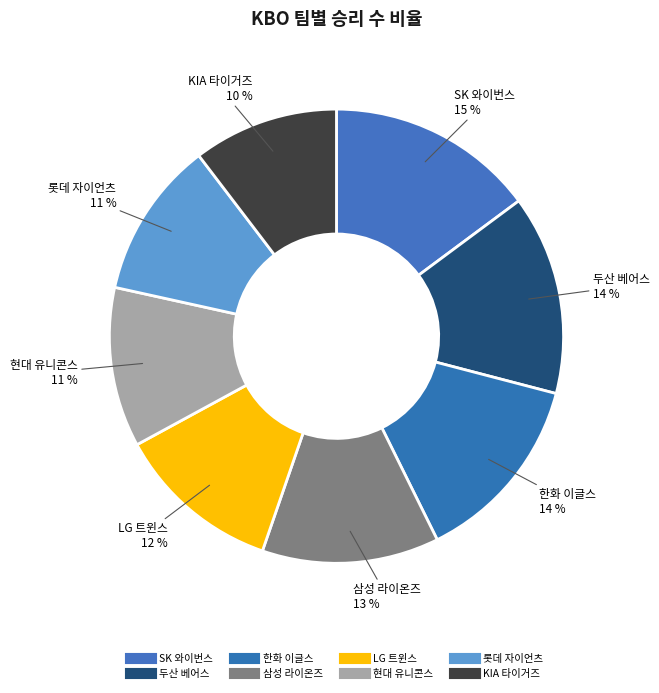

Rank the categories by value from highest to lowest.

SK 와이번스, 두산 베어스, 한화 이글스, 삼성 라이온즈, LG 트윈스, 현대 유니콘스, 롯데 자이언츠, KIA 타이거즈